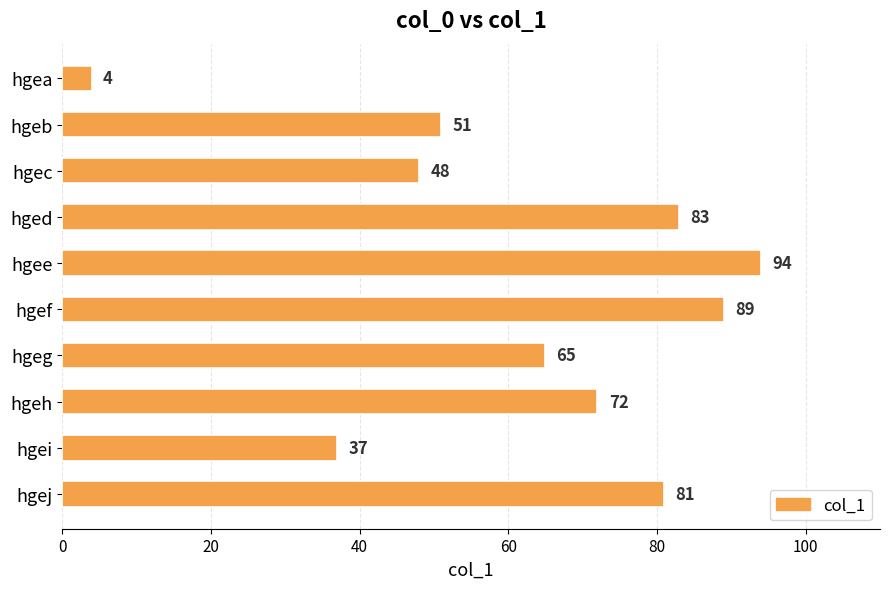

List the labels in order of value, smallest first.

hgea, hgei, hgec, hgeb, hgeg, hgeh, hgej, hged, hgef, hgee